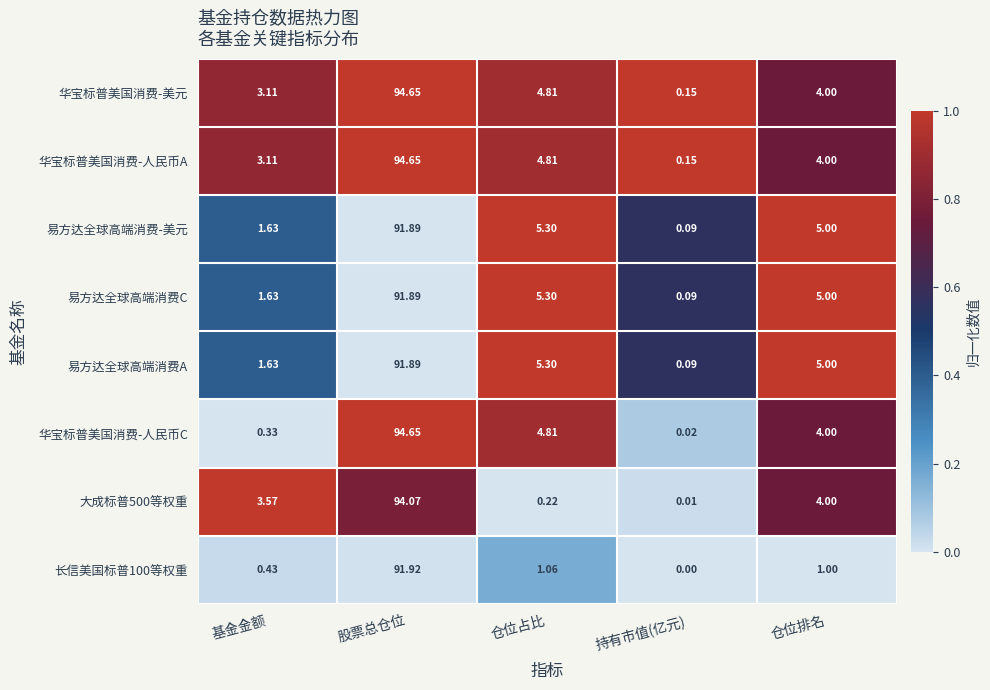

Which series has the widest spread of values?

华宝标普美国消费-人民币C